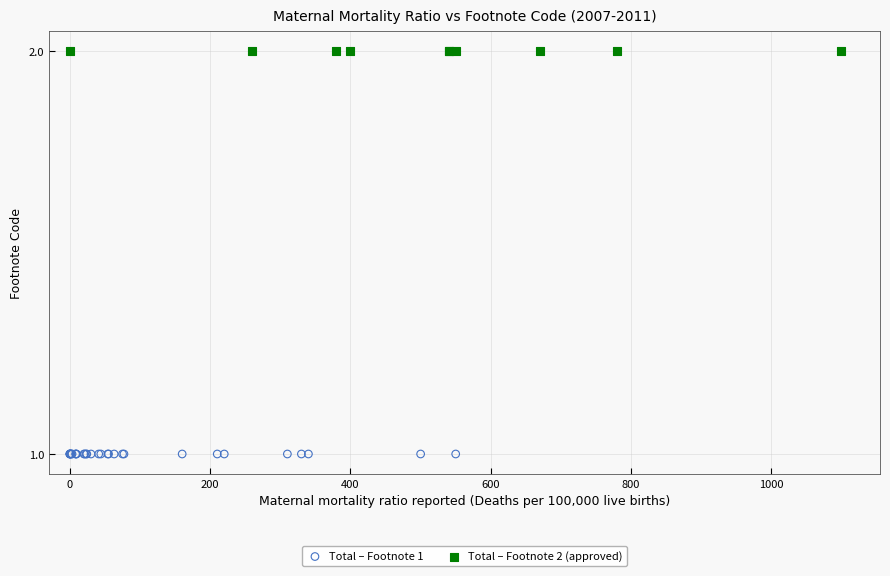

Which series contains the highest Y value?

Total – Footnote 2 (approved)